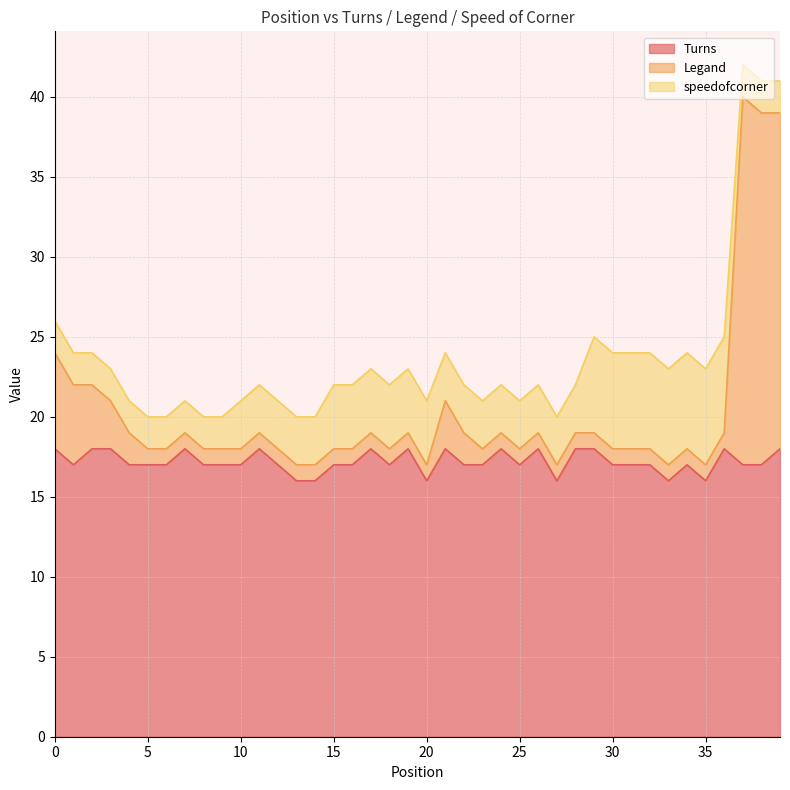

Which series has the widest spread of values?

Legand